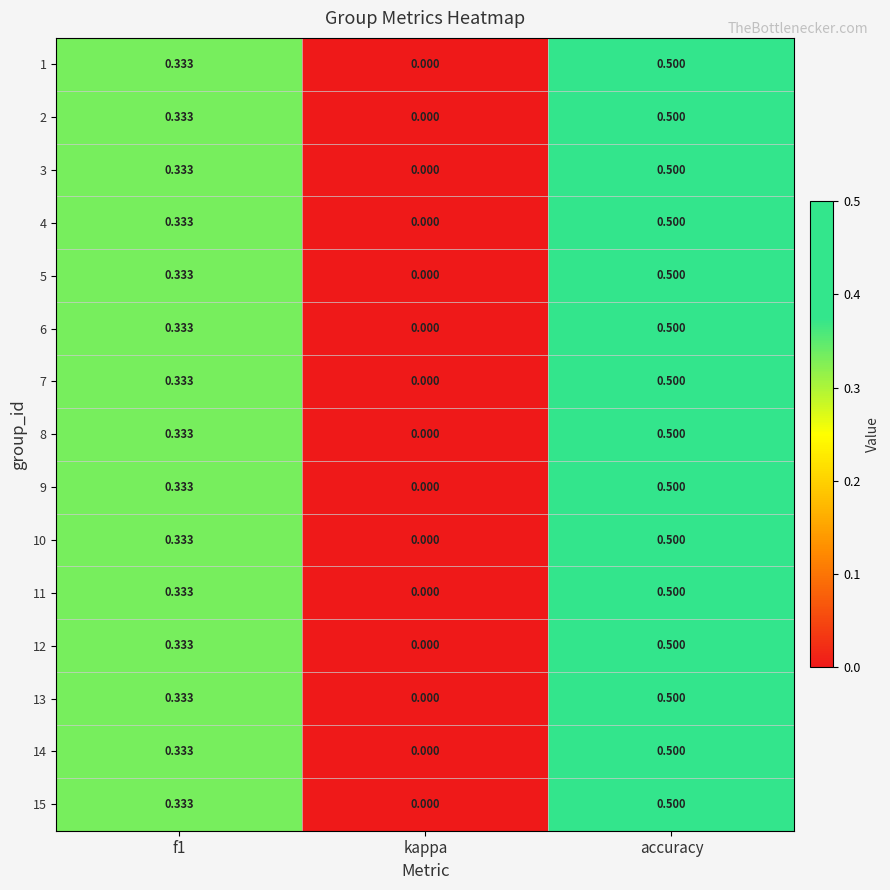

Which label corresponds to the smallest value in the chart?

kappa